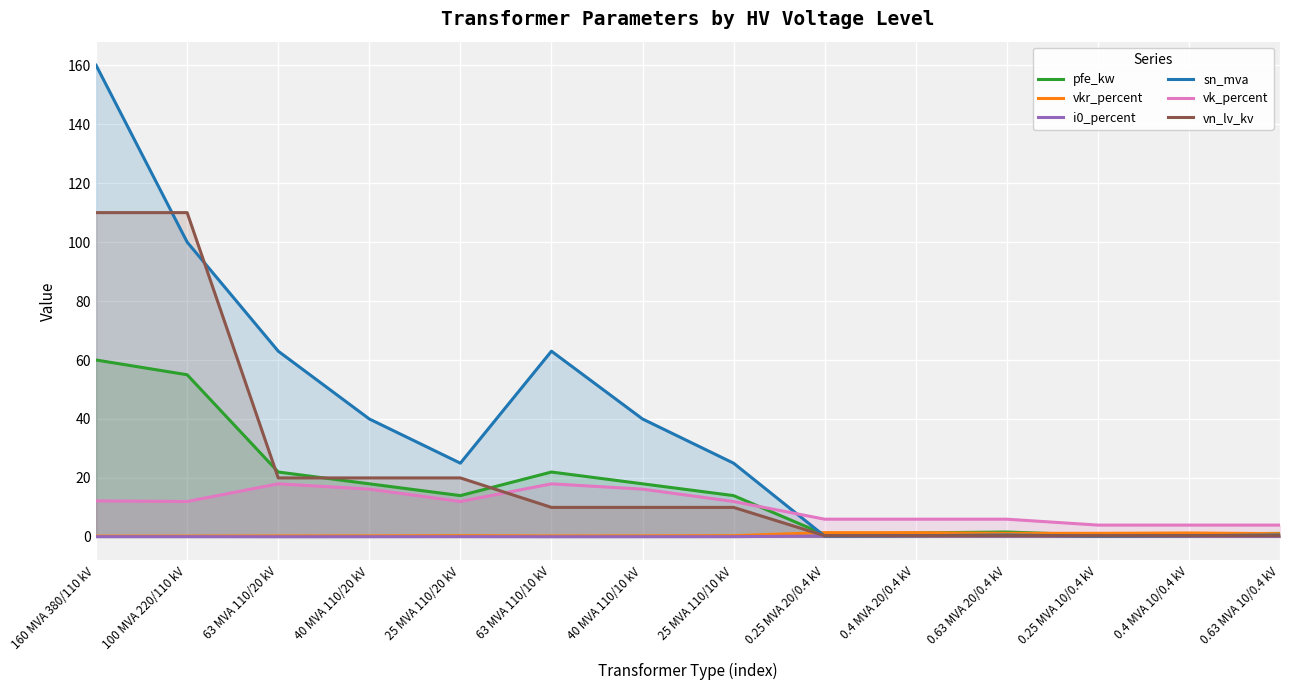

How many lines are shown in the chart?

6